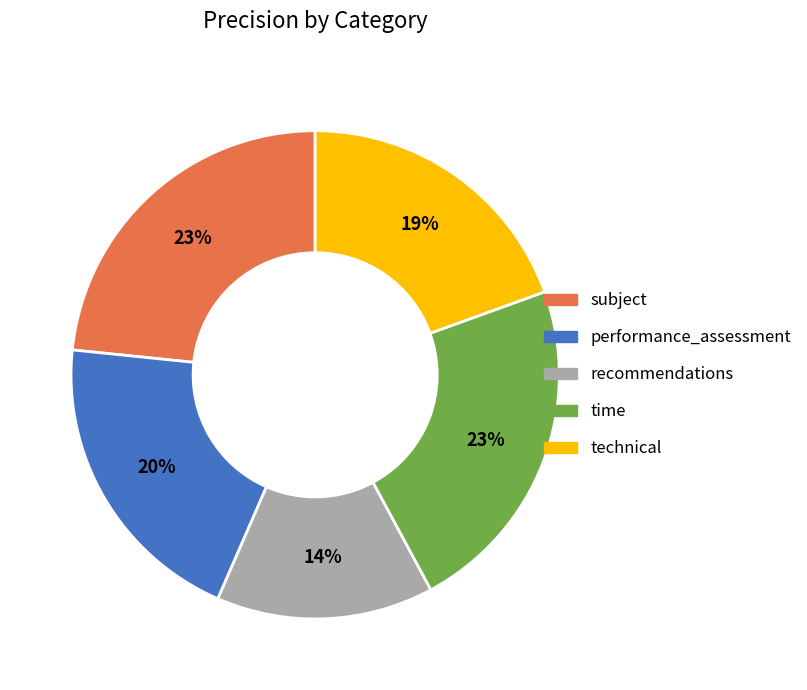

What percentage is the time slice, to the nearest percent?

23%